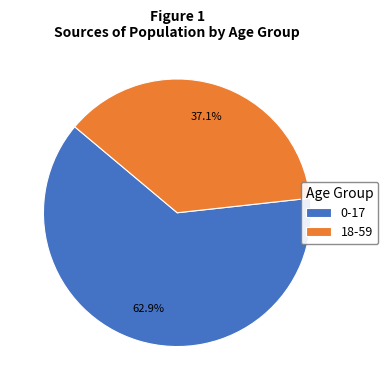

Is it true that 0-17 is 77% of the pie?

False